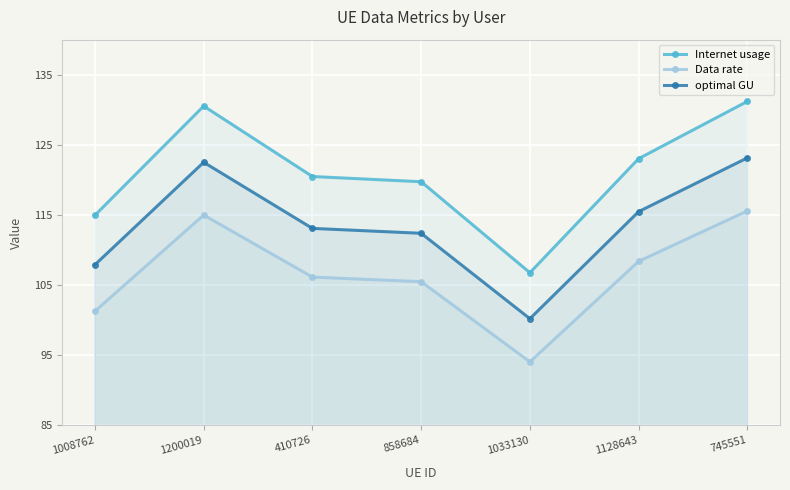

Which has a higher value, 1200019 or 1033130?

1200019